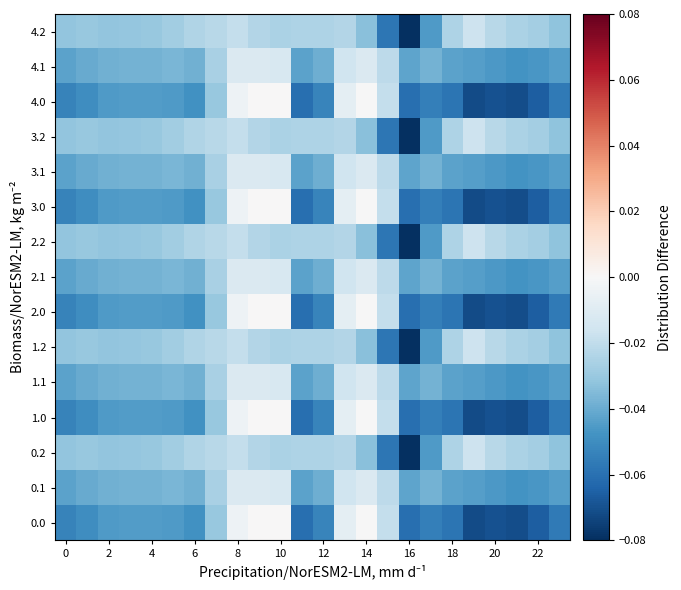

Reading right to left, transcribe all the data shown in this chart.

0.0: -0.1	-0.1	-0.1	-0.1	-0.1	-0.1	-0.1	-0.1	-0.0	-0.0	-0.0	-0.1	-0.1	0.0	0.0	-0.0	-0.0	-0.0	-0.0	-0.0	-0.0	-0.0	-0.0	-0.1
0.1: -0.0	-0.0	-0.0	-0.0	-0.0	-0.0	-0.0	-0.0	-0.0	-0.0	-0.0	-0.0	-0.0	-0.0	-0.0	-0.0	-0.0	-0.0	-0.0	-0.0	-0.0	-0.0	-0.0	-0.0
0.2: -0.0	-0.0	-0.0	-0.0	-0.0	-0.0	-0.0	-0.1	-0.1	-0.0	-0.0	-0.0	-0.0	-0.0	-0.0	-0.0	-0.0	-0.0	-0.0	-0.0	-0.0	-0.0	-0.0	-0.0
1.0: -0.1	-0.1	-0.1	-0.1	-0.1	-0.1	-0.1	-0.1	-0.0	-0.0	-0.0	-0.1	-0.1	0.0	0.0	-0.0	-0.0	-0.0	-0.0	-0.0	-0.0	-0.0	-0.0	-0.1
1.1: -0.0	-0.0	-0.0	-0.0	-0.0	-0.0	-0.0	-0.0	-0.0	-0.0	-0.0	-0.0	-0.0	-0.0	-0.0	-0.0	-0.0	-0.0	-0.0	-0.0	-0.0	-0.0	-0.0	-0.0
1.2: -0.0	-0.0	-0.0	-0.0	-0.0	-0.0	-0.0	-0.1	-0.1	-0.0	-0.0	-0.0	-0.0	-0.0	-0.0	-0.0	-0.0	-0.0	-0.0	-0.0	-0.0	-0.0	-0.0	-0.0
2.0: -0.1	-0.1	-0.1	-0.1	-0.1	-0.1	-0.1	-0.1	-0.0	-0.0	-0.0	-0.1	-0.1	0.0	0.0	-0.0	-0.0	-0.0	-0.0	-0.0	-0.0	-0.0	-0.0	-0.1
2.1: -0.0	-0.0	-0.0	-0.0	-0.0	-0.0	-0.0	-0.0	-0.0	-0.0	-0.0	-0.0	-0.0	-0.0	-0.0	-0.0	-0.0	-0.0	-0.0	-0.0	-0.0	-0.0	-0.0	-0.0
2.2: -0.0	-0.0	-0.0	-0.0	-0.0	-0.0	-0.0	-0.1	-0.1	-0.0	-0.0	-0.0	-0.0	-0.0	-0.0	-0.0	-0.0	-0.0	-0.0	-0.0	-0.0	-0.0	-0.0	-0.0
3.0: -0.1	-0.1	-0.1	-0.1	-0.1	-0.1	-0.1	-0.1	-0.0	-0.0	-0.0	-0.1	-0.1	0.0	0.0	-0.0	-0.0	-0.0	-0.0	-0.0	-0.0	-0.0	-0.0	-0.1
3.1: -0.0	-0.0	-0.0	-0.0	-0.0	-0.0	-0.0	-0.0	-0.0	-0.0	-0.0	-0.0	-0.0	-0.0	-0.0	-0.0	-0.0	-0.0	-0.0	-0.0	-0.0	-0.0	-0.0	-0.0
3.2: -0.0	-0.0	-0.0	-0.0	-0.0	-0.0	-0.0	-0.1	-0.1	-0.0	-0.0	-0.0	-0.0	-0.0	-0.0	-0.0	-0.0	-0.0	-0.0	-0.0	-0.0	-0.0	-0.0	-0.0
4.0: -0.1	-0.1	-0.1	-0.1	-0.1	-0.1	-0.1	-0.1	-0.0	-0.0	-0.0	-0.1	-0.1	0.0	0.0	-0.0	-0.0	-0.0	-0.0	-0.0	-0.0	-0.0	-0.0	-0.1
4.1: -0.0	-0.0	-0.0	-0.0	-0.0	-0.0	-0.0	-0.0	-0.0	-0.0	-0.0	-0.0	-0.0	-0.0	-0.0	-0.0	-0.0	-0.0	-0.0	-0.0	-0.0	-0.0	-0.0	-0.0
4.2: -0.0	-0.0	-0.0	-0.0	-0.0	-0.0	-0.0	-0.1	-0.1	-0.0	-0.0	-0.0	-0.0	-0.0	-0.0	-0.0	-0.0	-0.0	-0.0	-0.0	-0.0	-0.0	-0.0	-0.0